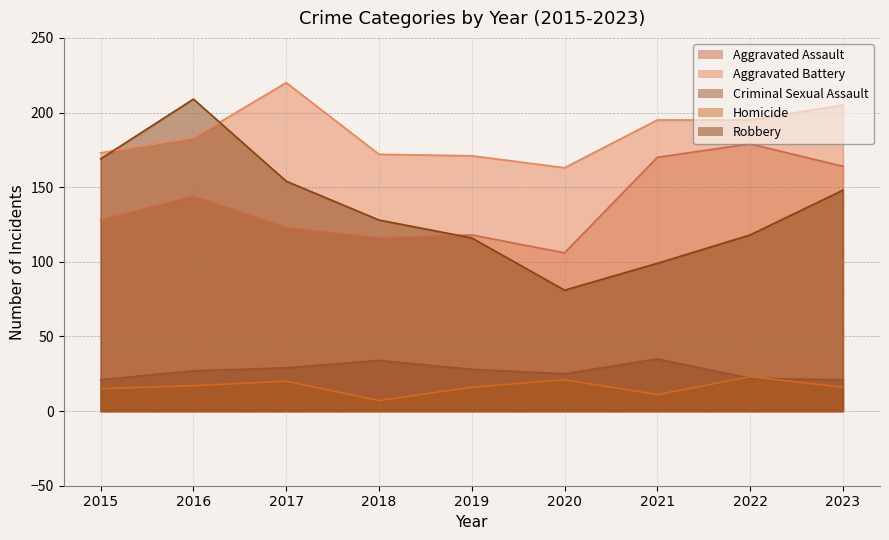

What is the value of the Aggravated Battery point at the 2nd from the left?

183